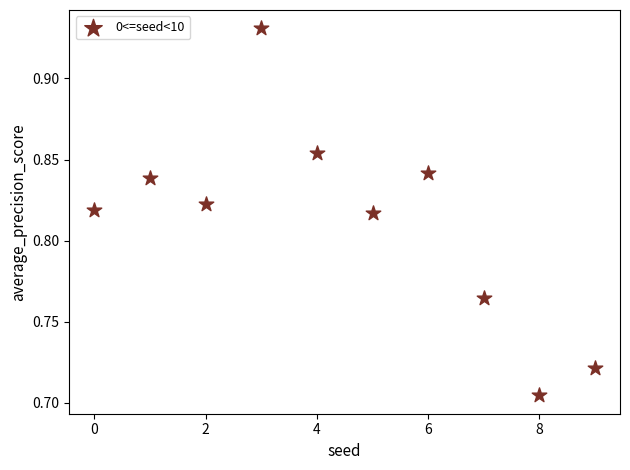

Count the number of points in this scatter plot.

10